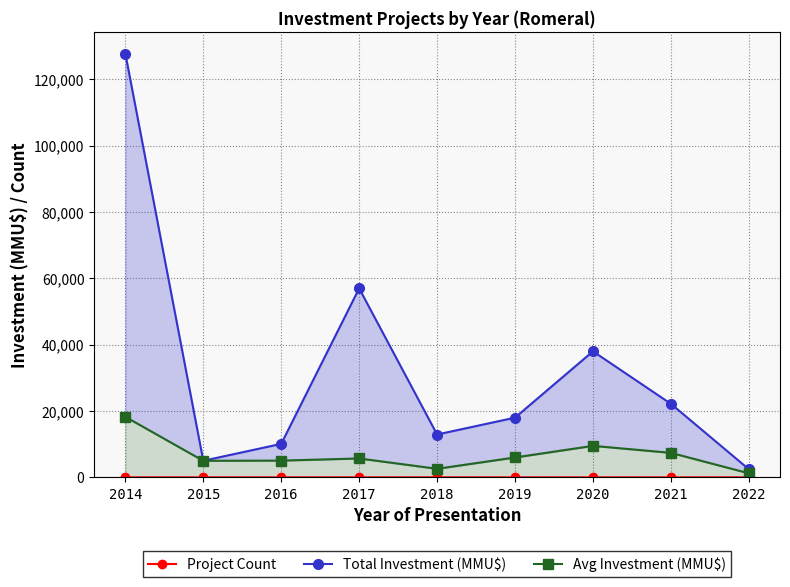

How many values in the Total Investment (MMU$) series are below 18000?

4